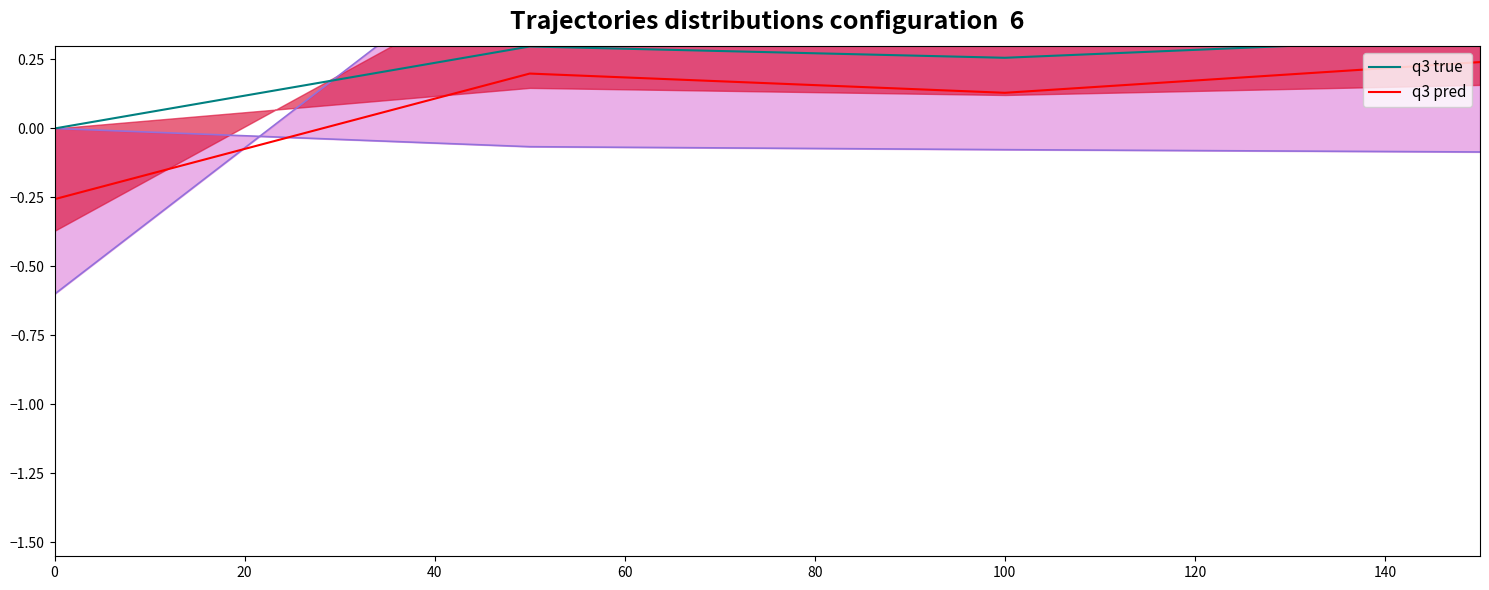

List the series in order of their peak value, highest first.

q3 true, q3 pred